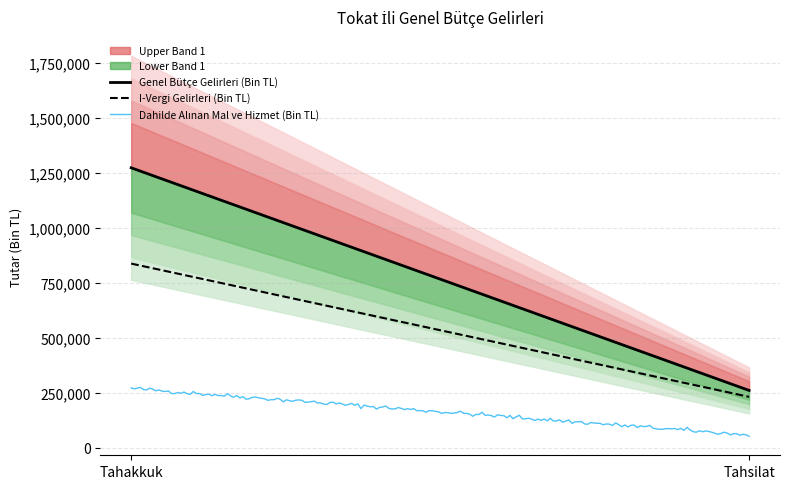

Count the number of data series in this chart.

5